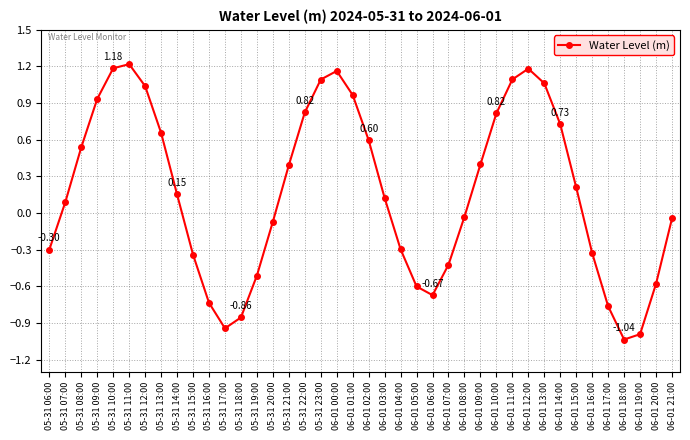

What is the change in value from 05-31 10:00 to 06-01 17:00?

-1.9